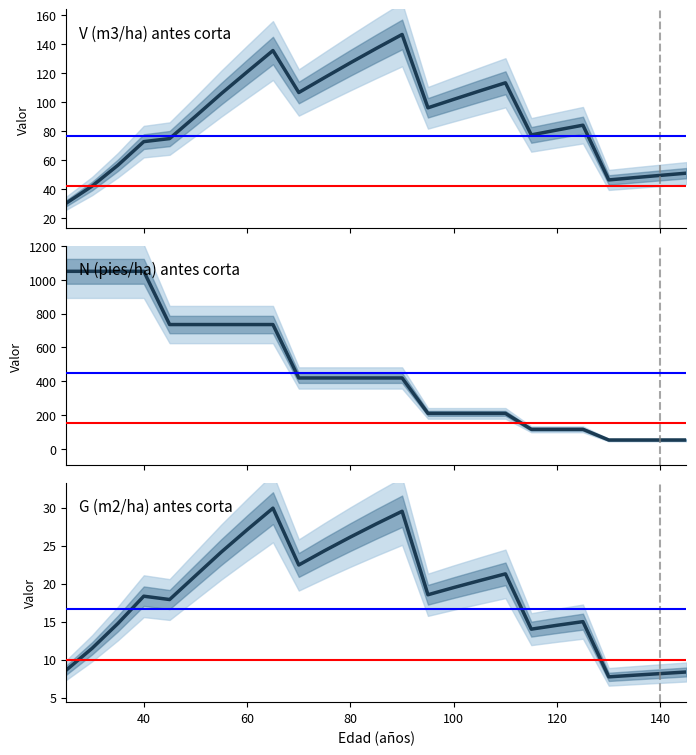

What is the greatest value displayed?

1050.4